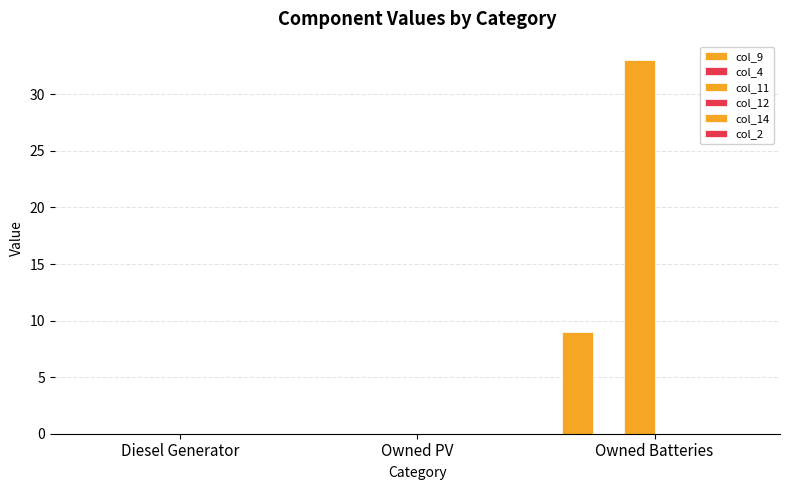

Reading left to right, extract all data points from this chart.

col_9: 0	0	9
col_4: 0	0	0
col_11: 0	0	33
col_12: 0	0	0
col_14: 0	0	0
col_2: 0	0	0